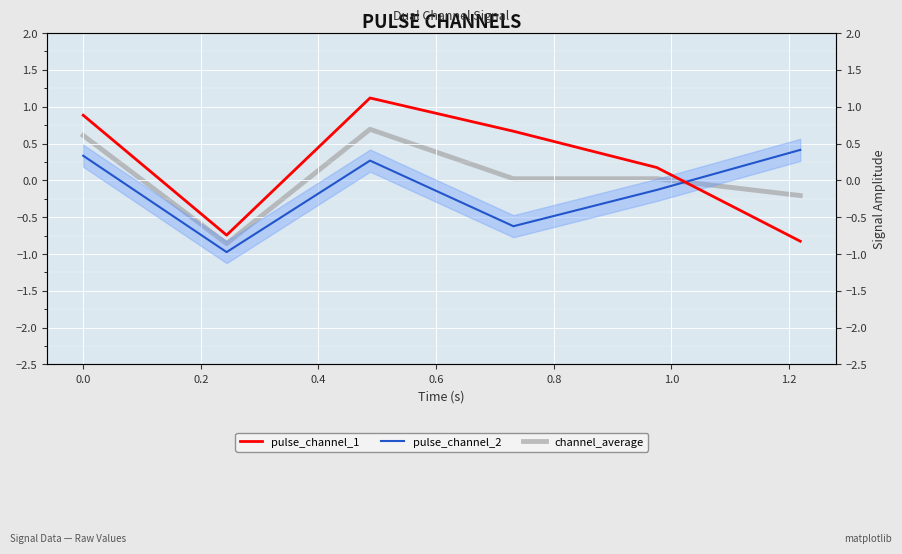

What is the difference between the pulse_channel_2 values at 0.2 and 0.6?

0.4